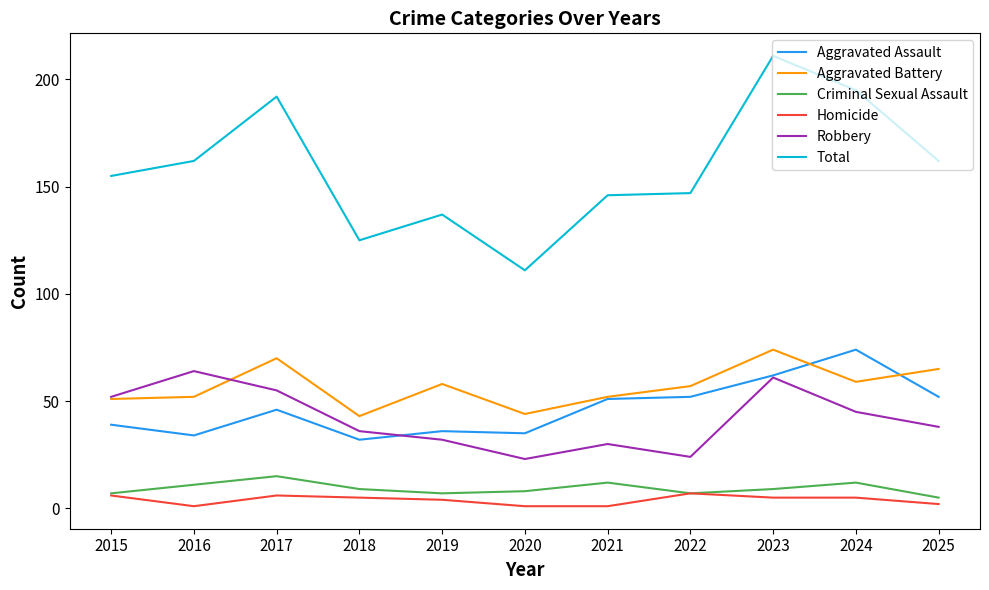

Which series has the largest total across all categories?

Total